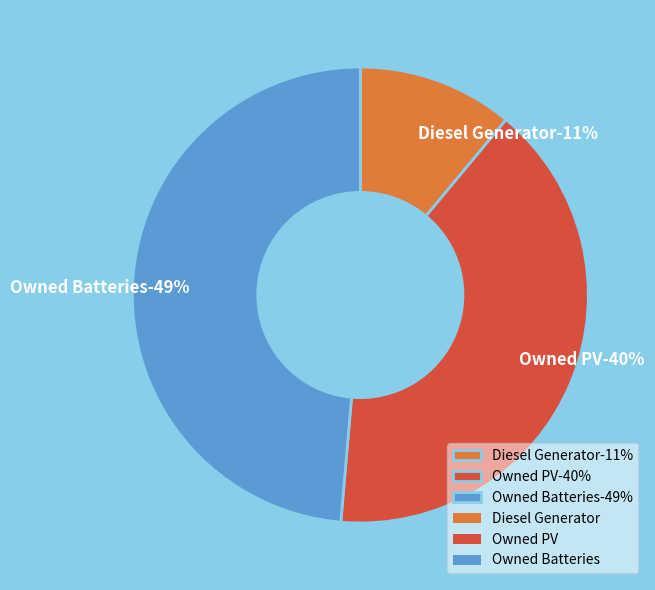

To the nearest percent, what is the average slice percentage?

33%